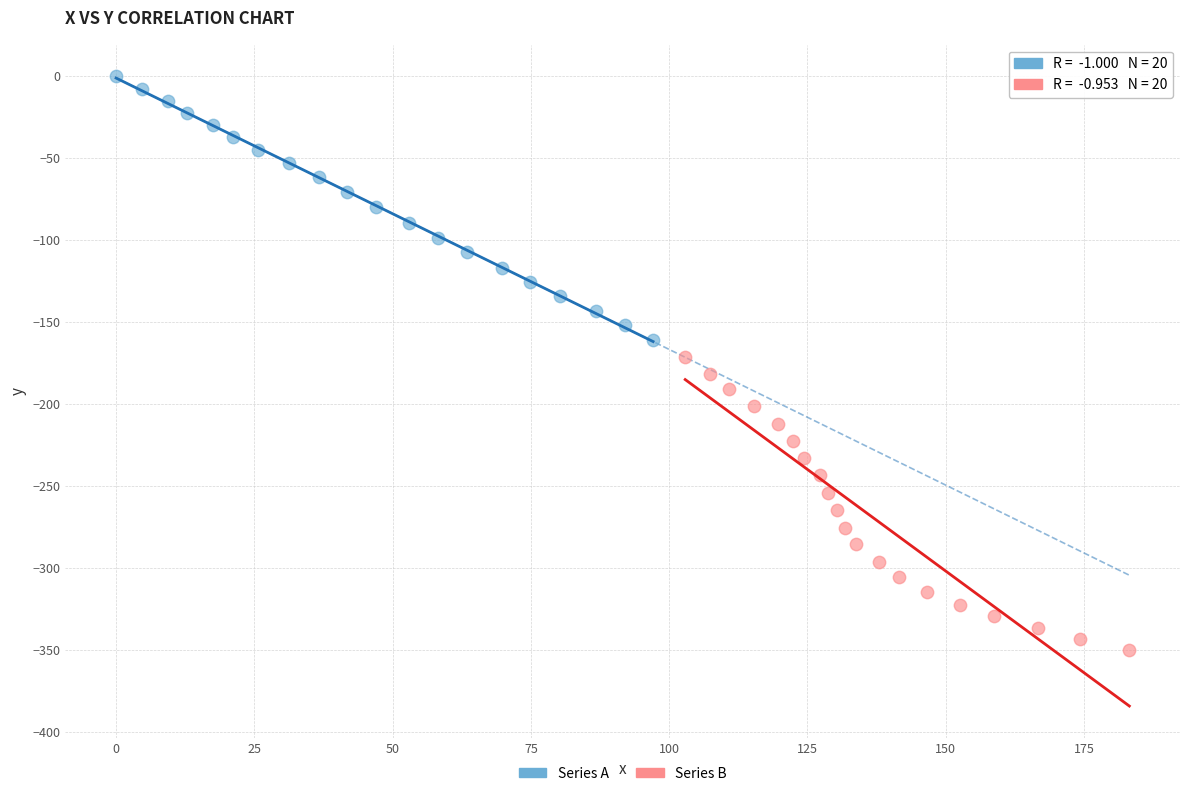

Which series has the widest spread of Y values?

Series B